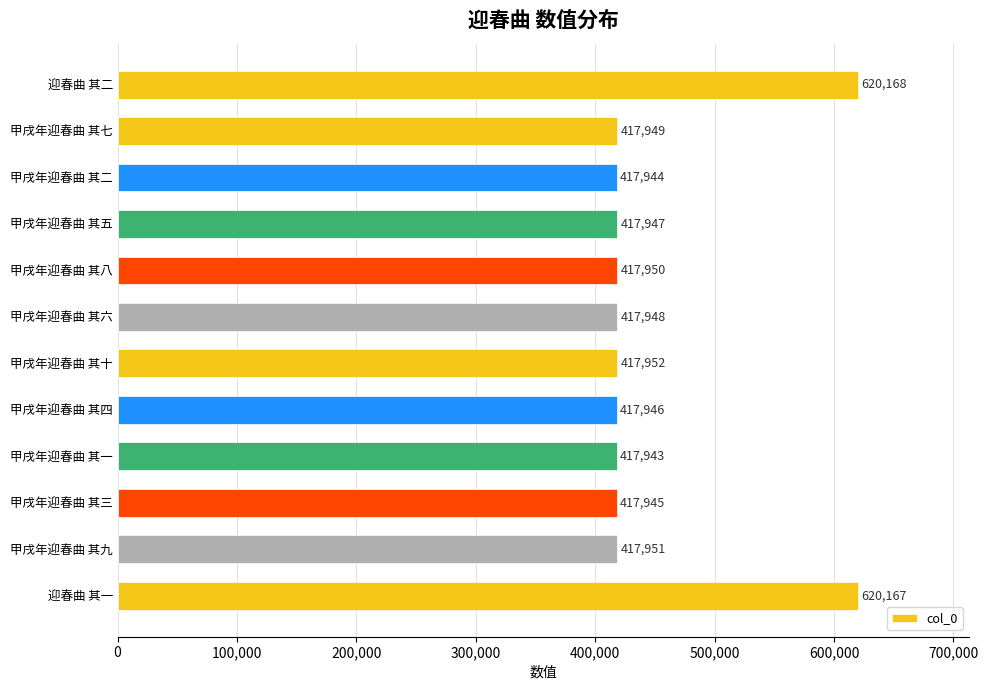

True or false: the data shows 579041 at 甲戌年迎春曲 其十.

False